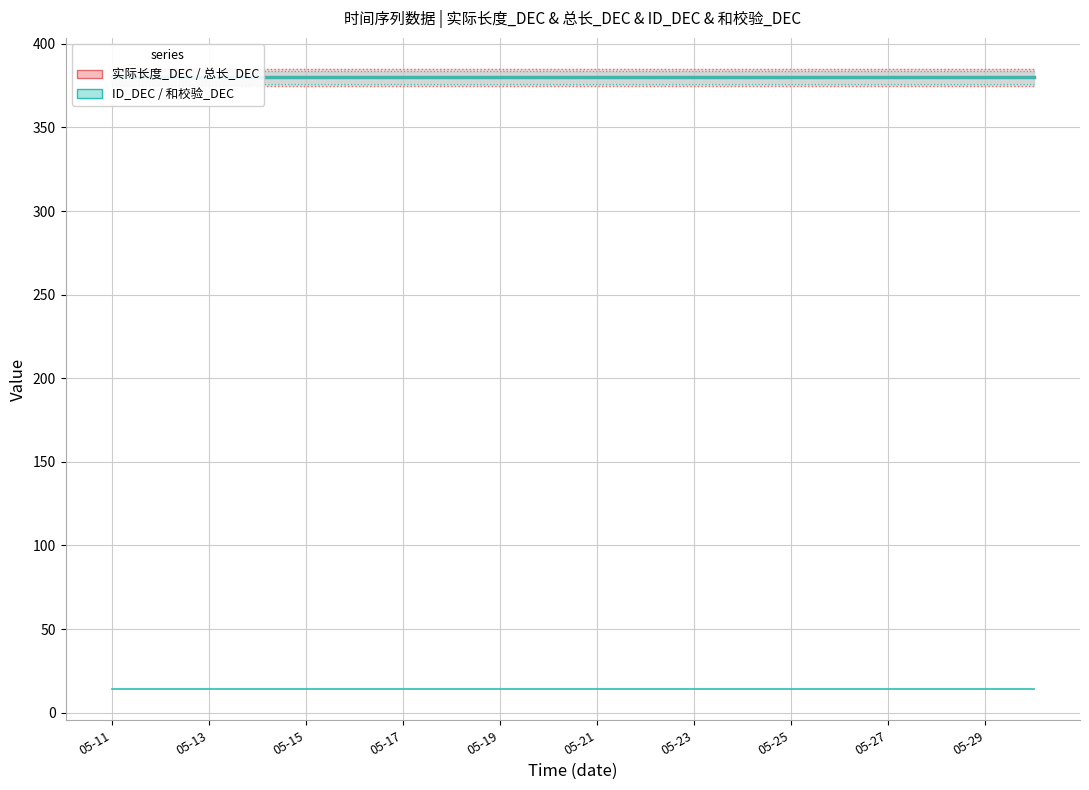

What is the total value across all series at 05-17?

1154